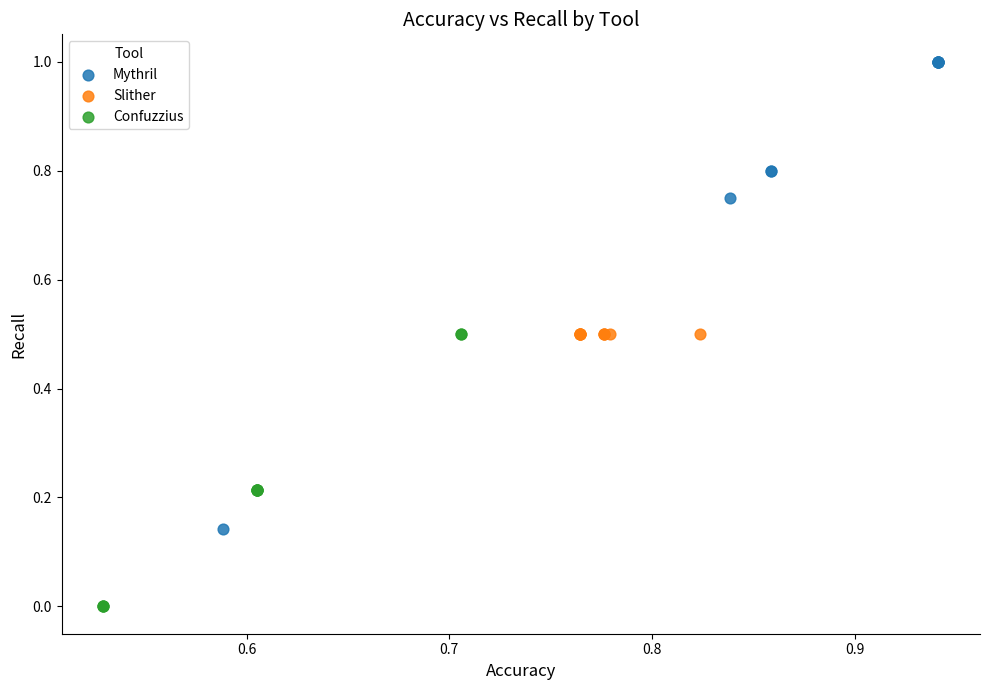

Which series contains the highest Y value?

Mythril